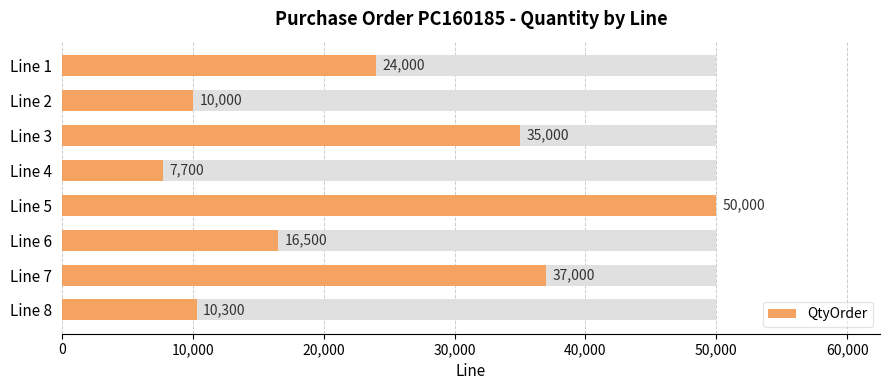

What is the difference between the maximum and second lowest values?

40000